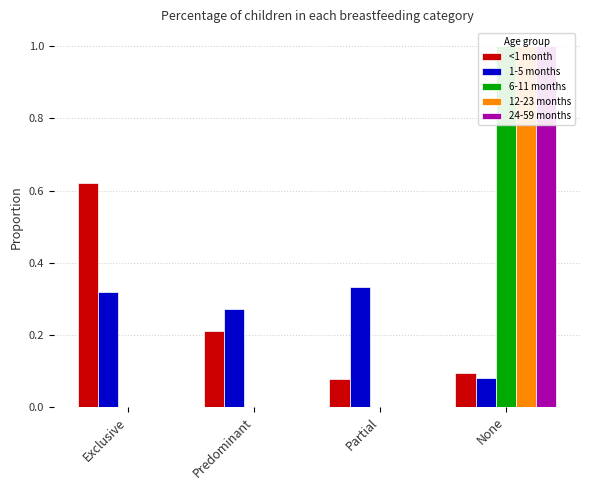

What is the difference between the maximum and second lowest values in the 1-5 months series?

0.1